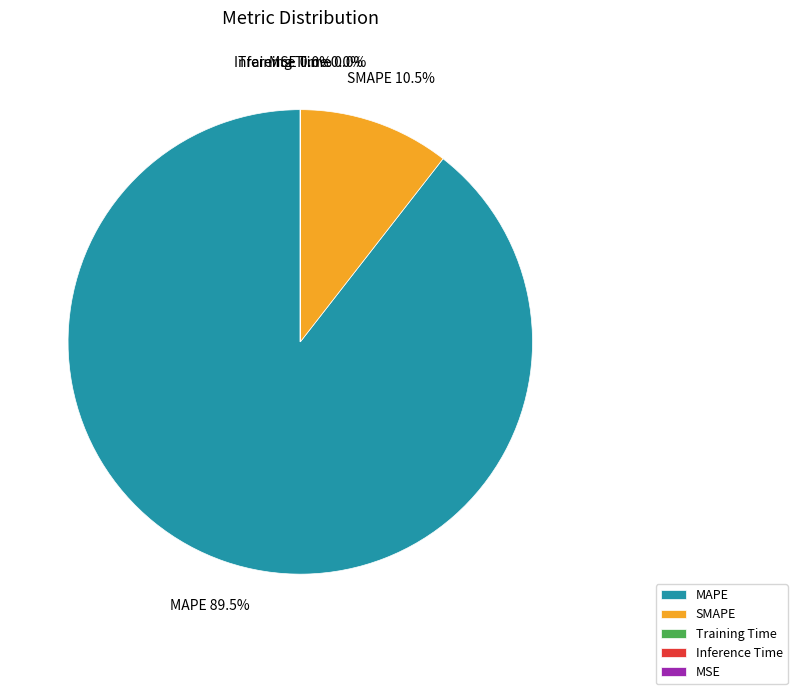

Combined, what portion of the pie is SMAPE and MAPE?

100.0%